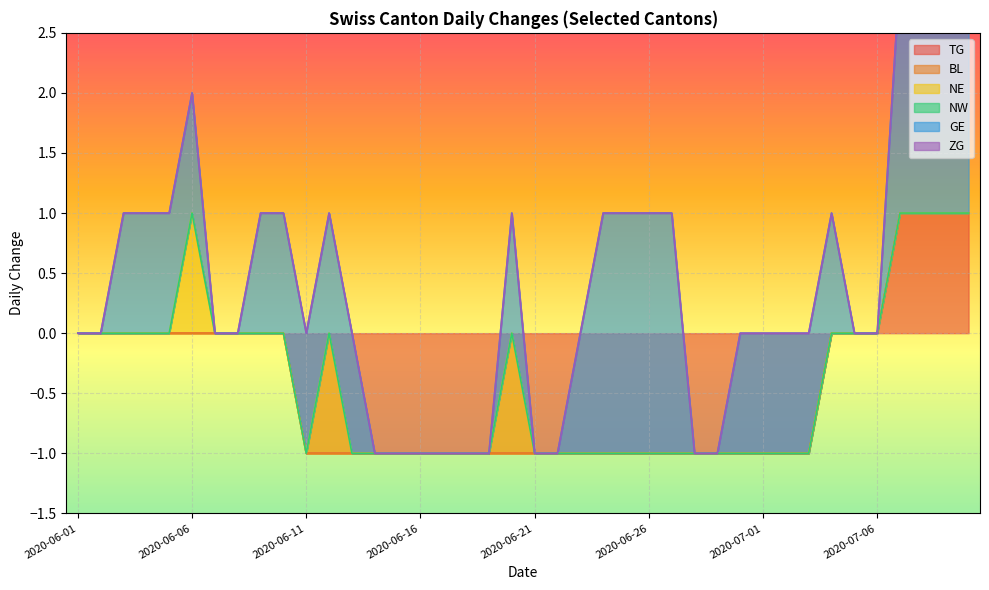

True or false: NE has a value of 1 at 2020-06-28.

False